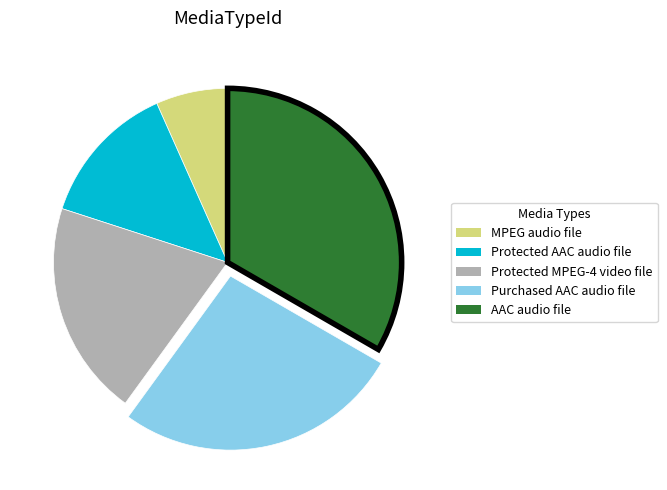

Between Protected AAC audio file and Protected MPEG-4 video file, which is larger?

Protected MPEG-4 video file